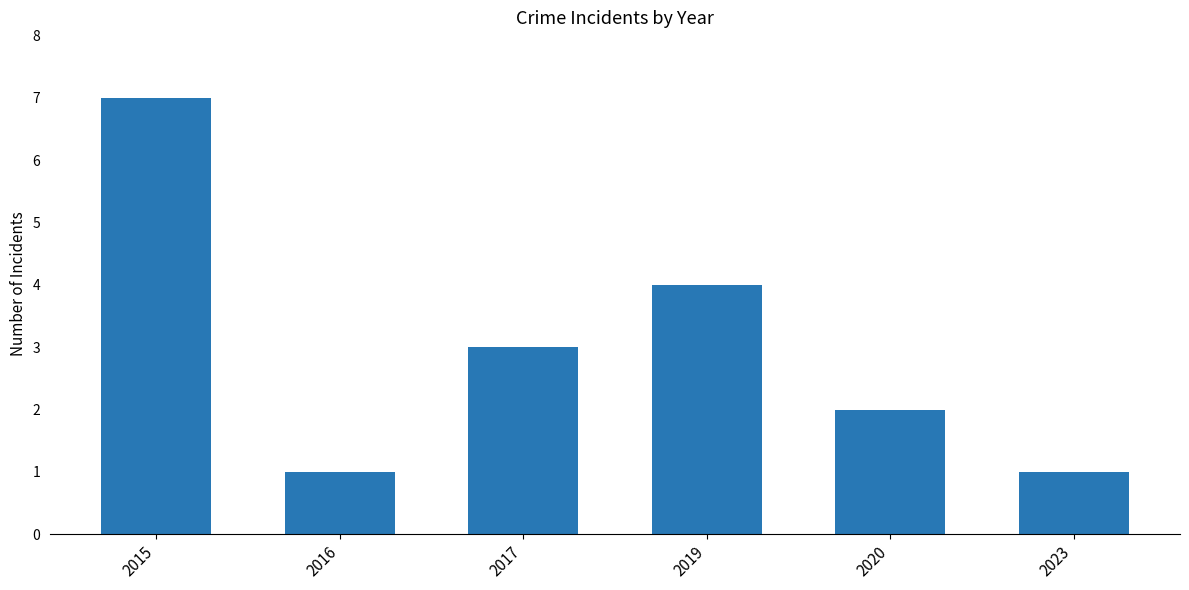

Where is the data nearest to the value 4?

2019